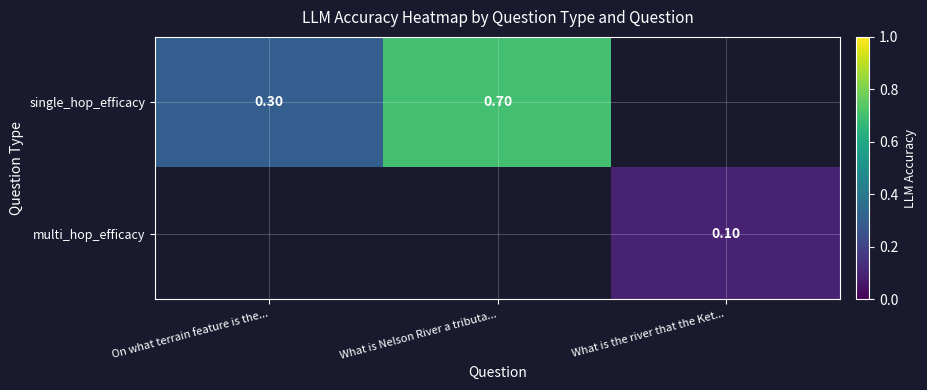

What is the approximate value of single_hop_efficacy at What is Nelson River a tributa...?

0.7